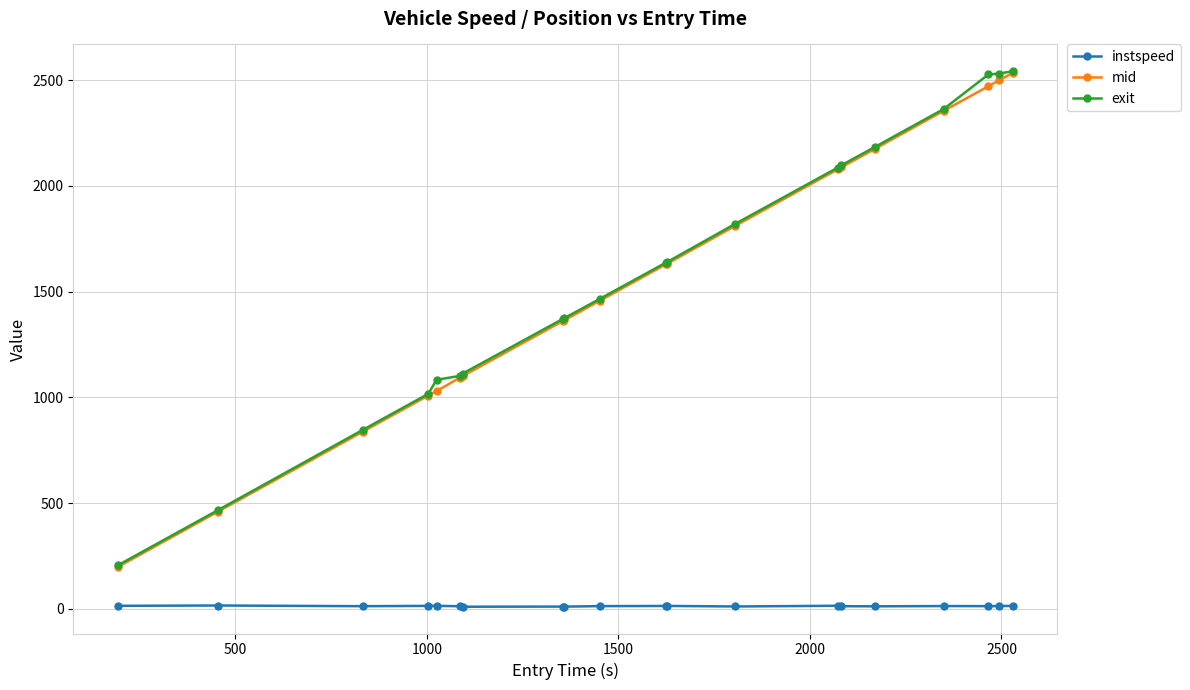

What is the average value of the mid series?

1559.4